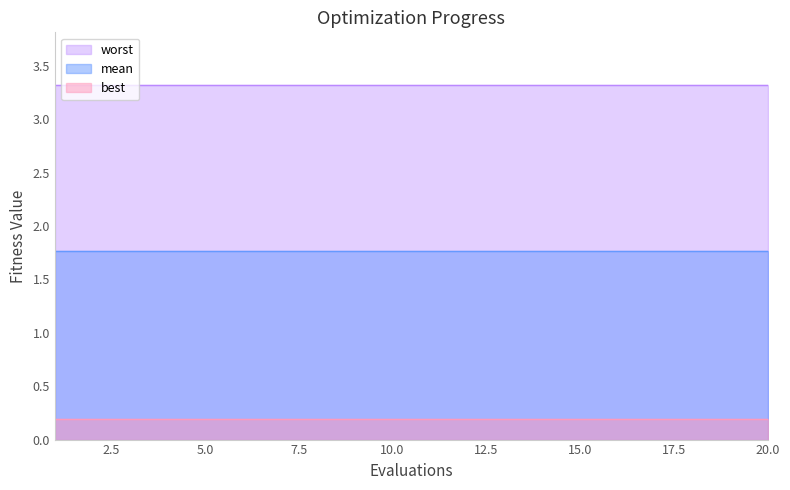

Rank the series at 9 from lowest to highest value.

best, mean, worst